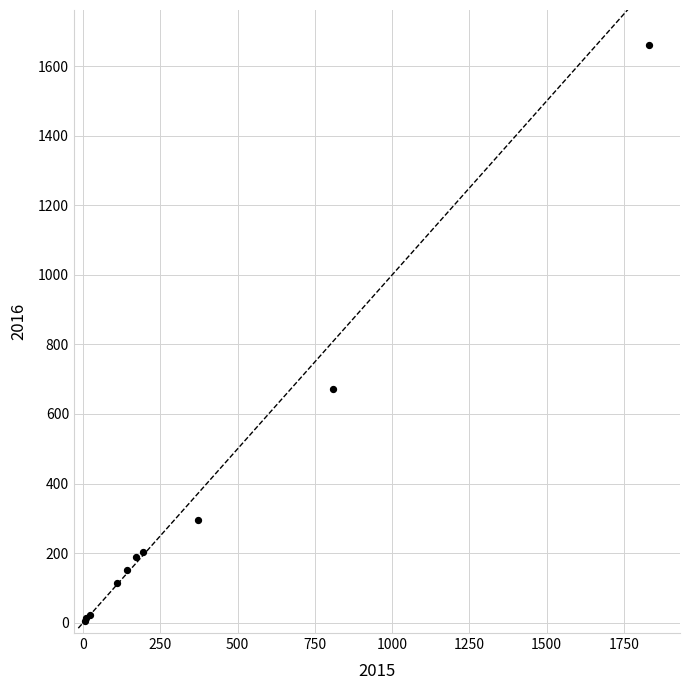

What Y value in the scatter plot is closest to 833?

673